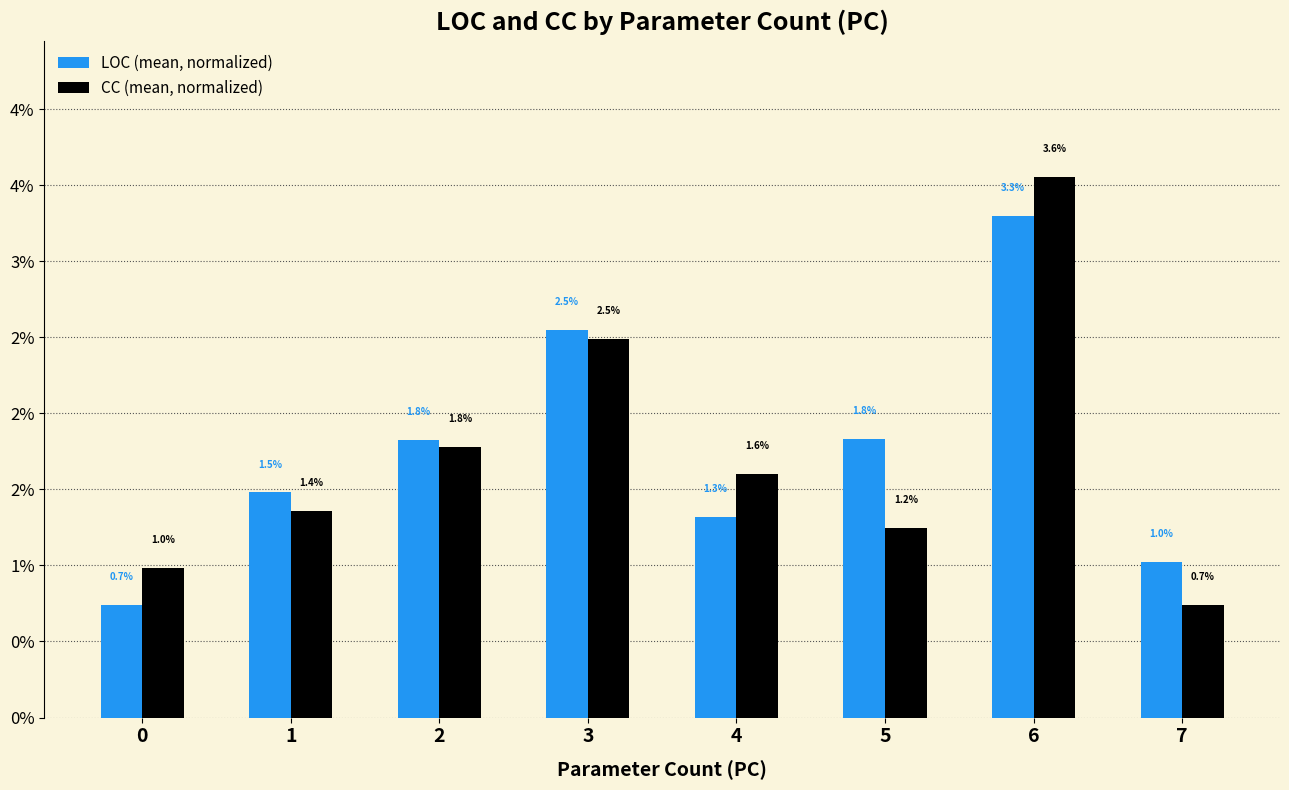

What are all the series names shown in the legend?

LOC (mean, normalized), CC (mean, normalized)